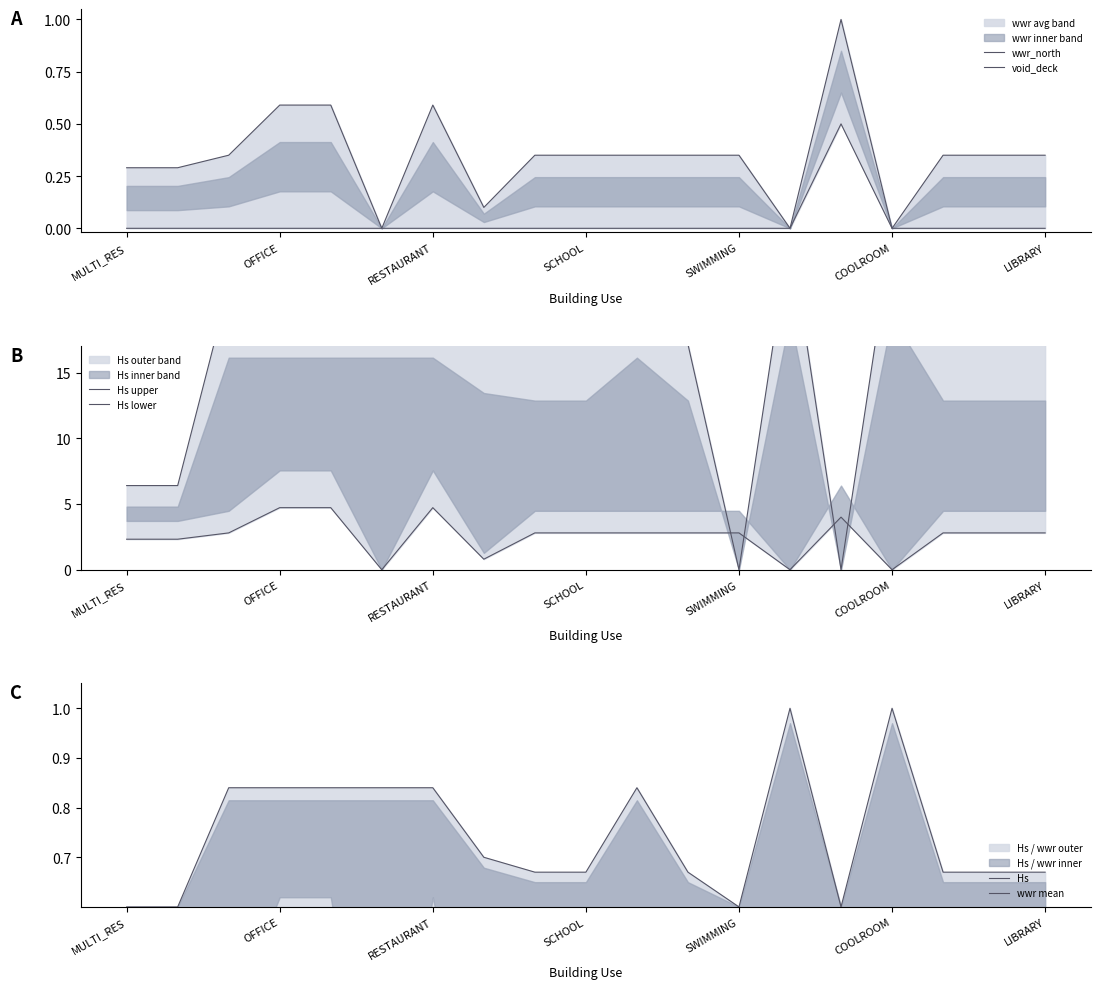

What is the difference between the second highest and second lowest values in the Hs series?

0.4